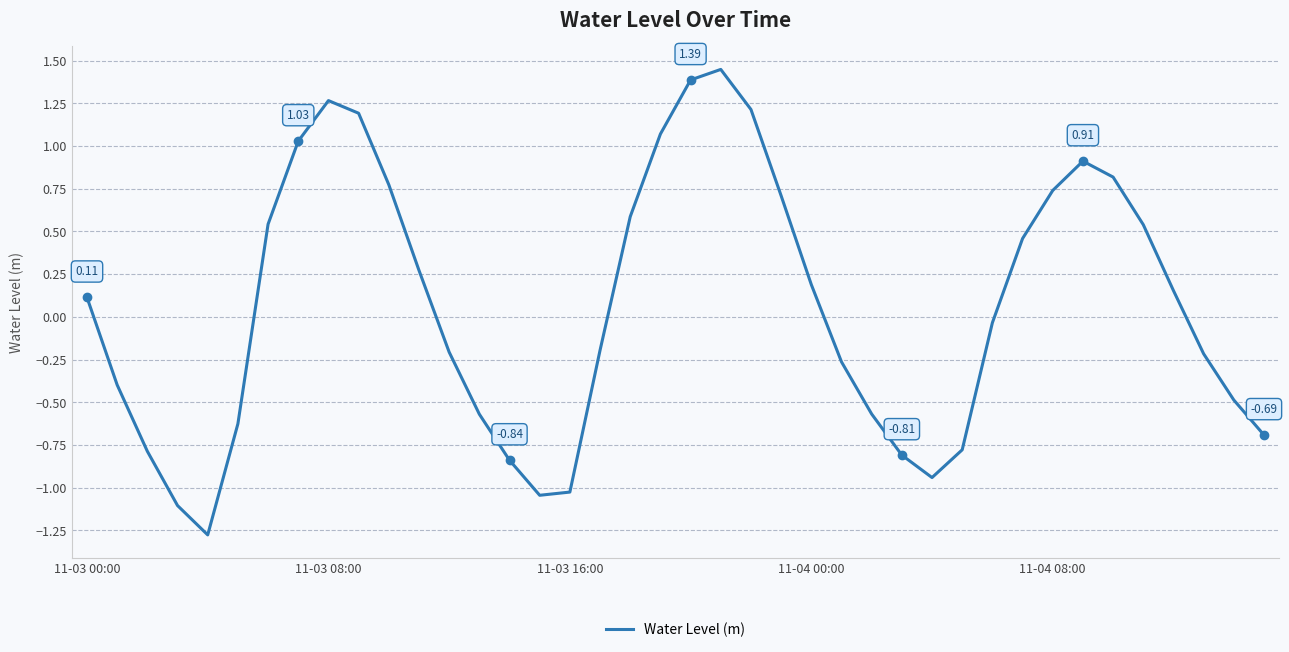

What is the average value?

0.1